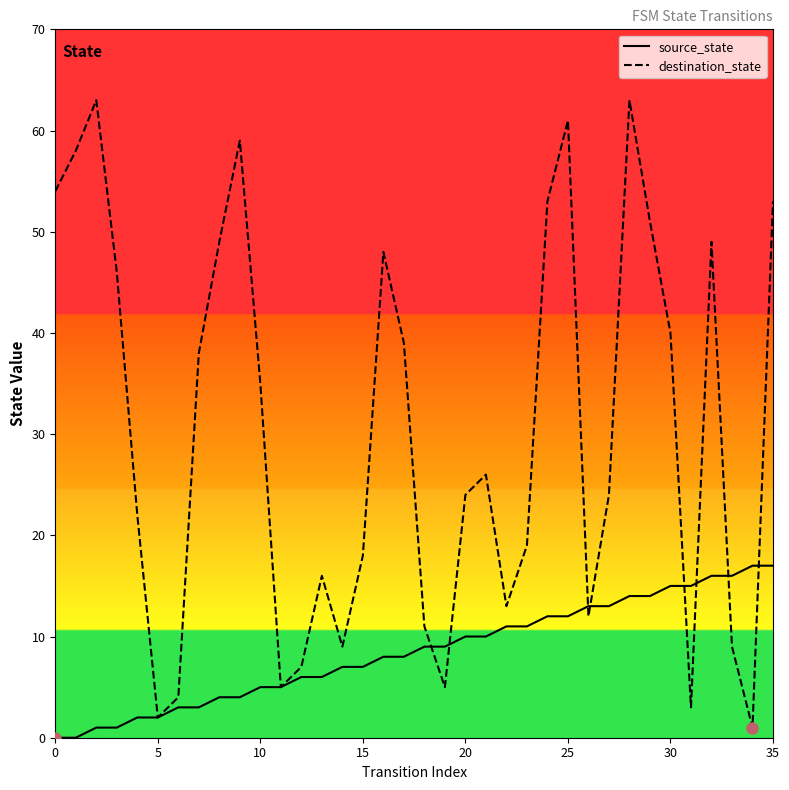

The value of destination_state at 17 is 39. True or false?

True